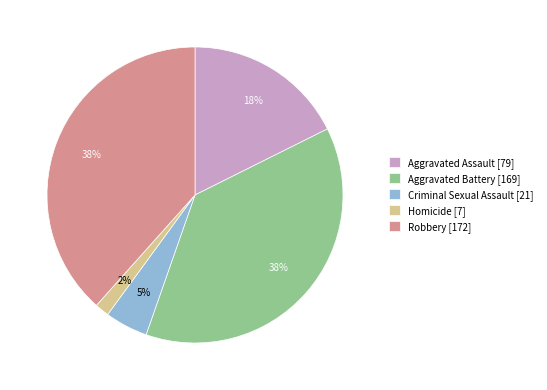

Count the number of slices in the pie.

5